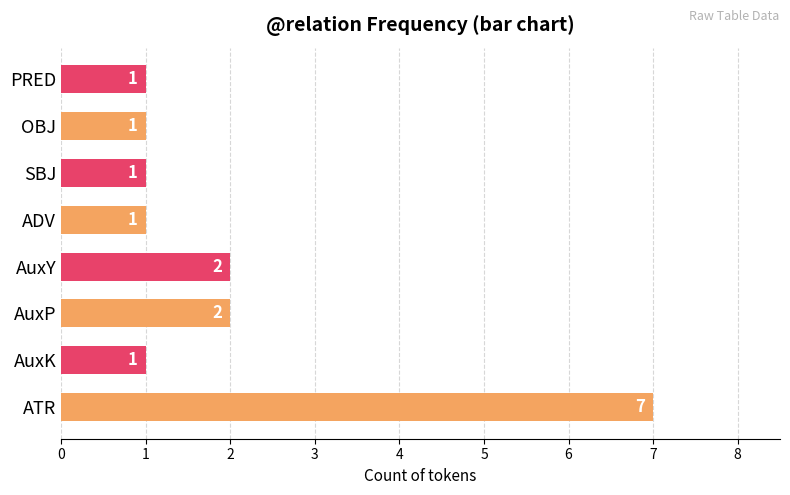

Between OBJ and AuxP, which is larger?

AuxP